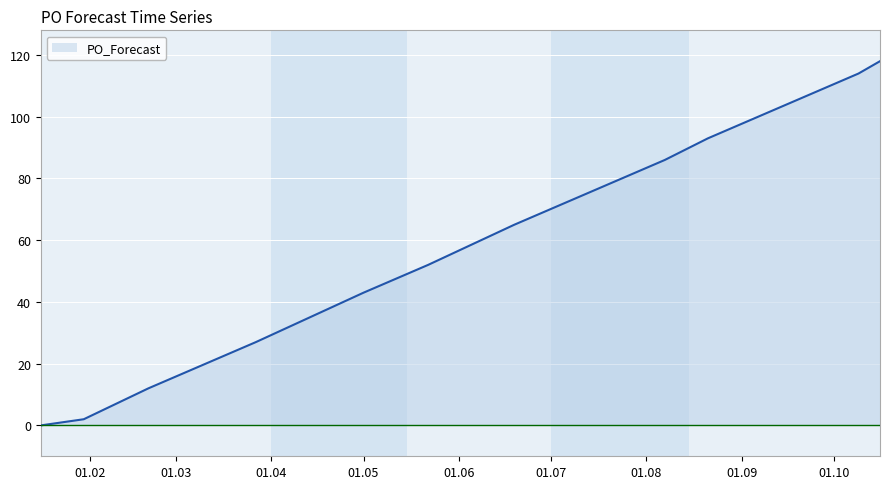

What is the difference between the maximum and minimum values?

118